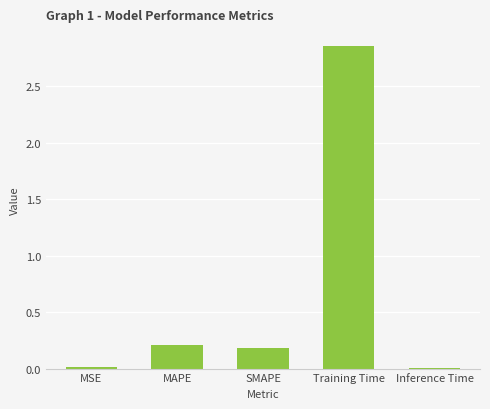

What is the label of the 4th bar from the right?

MAPE